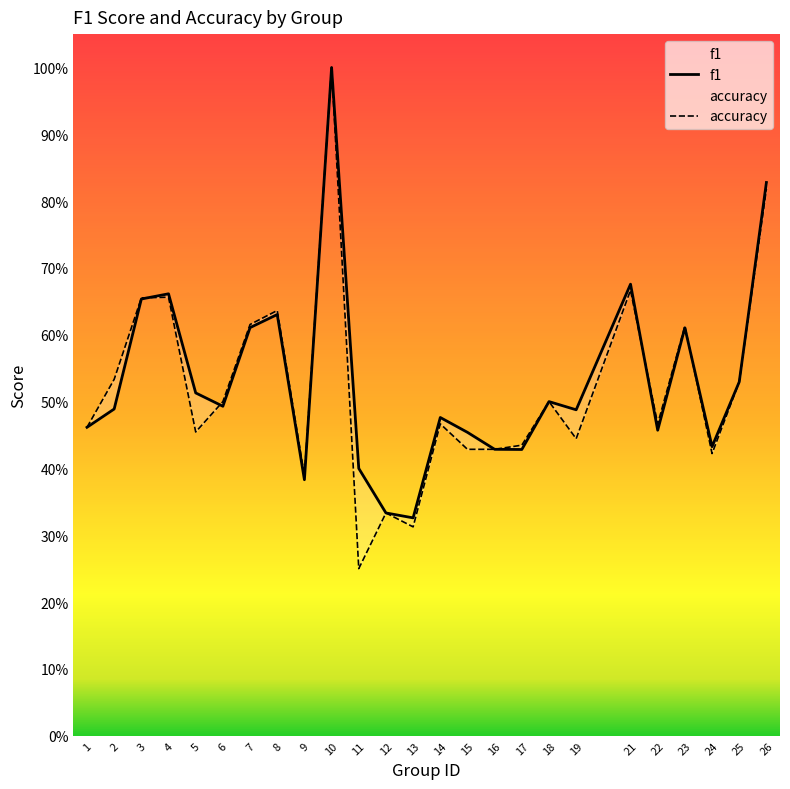

What is the difference between the maximum and minimum values in the accuracy series?

0.8